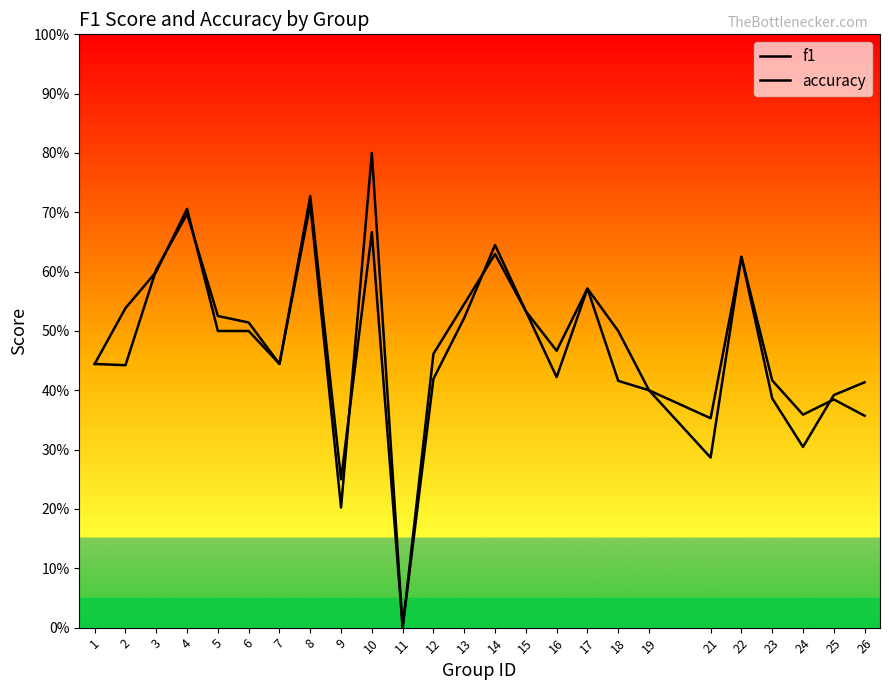

What is the value of the accuracy point at the 20th from the left?

0.4